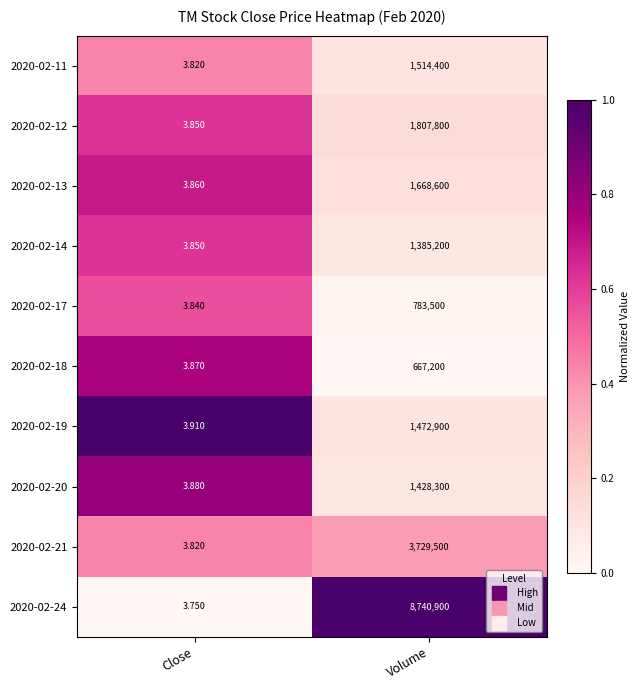

Which category has the lowest value in the 2020-02-20 series?

Close